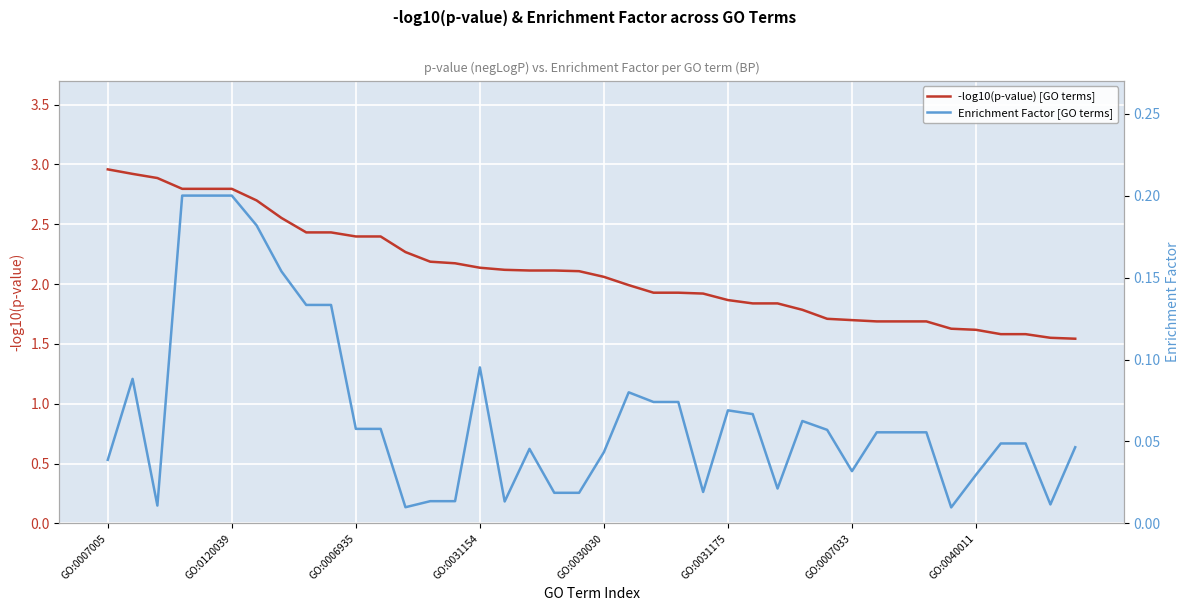

Is this an area chart (filled region under the line)?

No